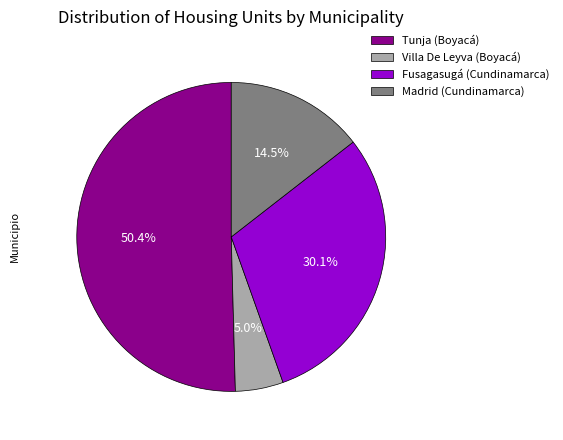

To the nearest percent, what portion does Fusagasugá (Cundinamarca) represent?

30%